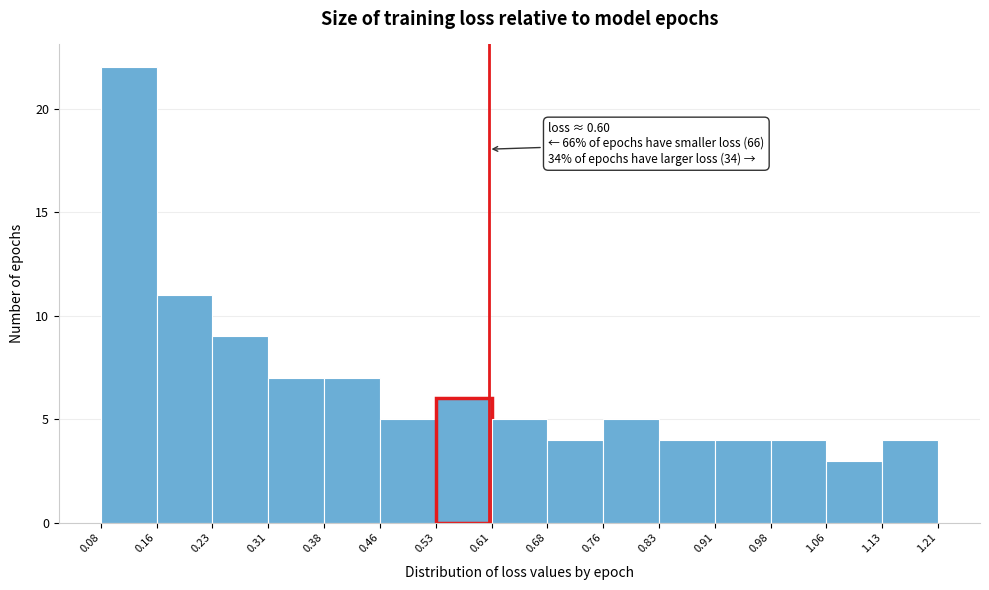

Over which range of the x-axis is the bar tallest?

0.08 to 0.16